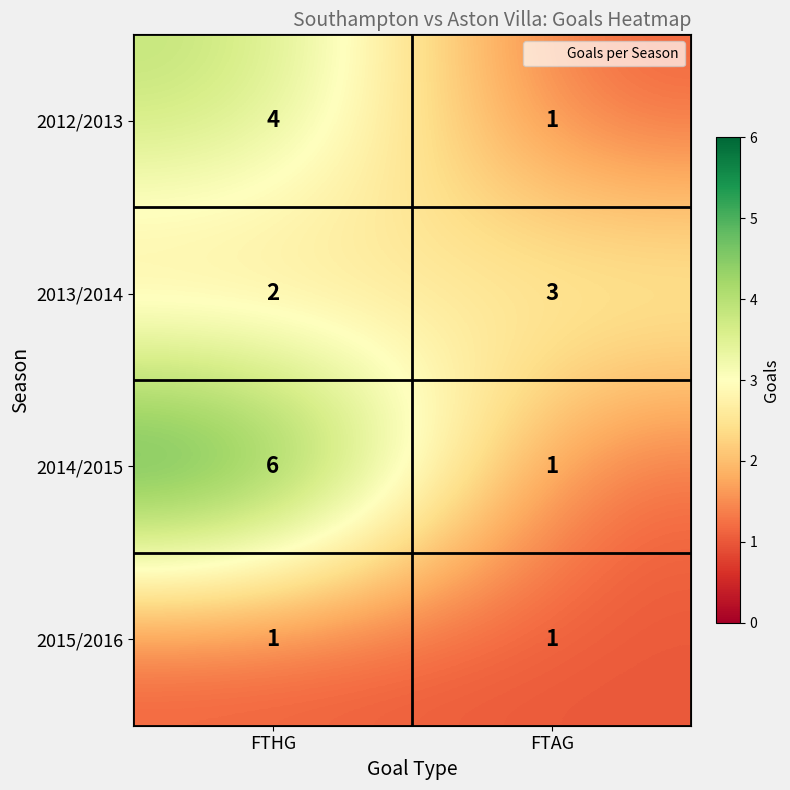

The 2012/2013 series shows 4 at FTHG. True or false?

True